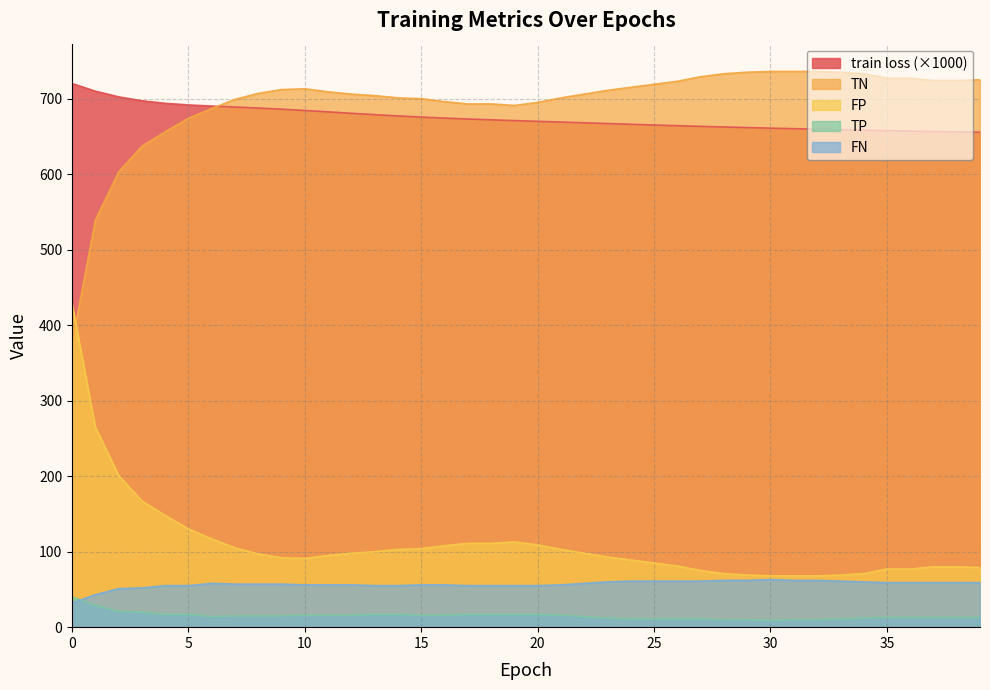

How many interior local peaks does the TN series have?

1